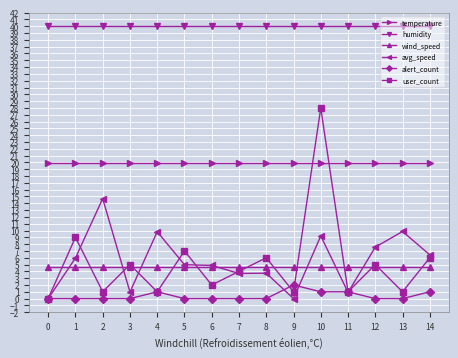

What is the value of the wind_speed point at the 12th from the left?

4.6